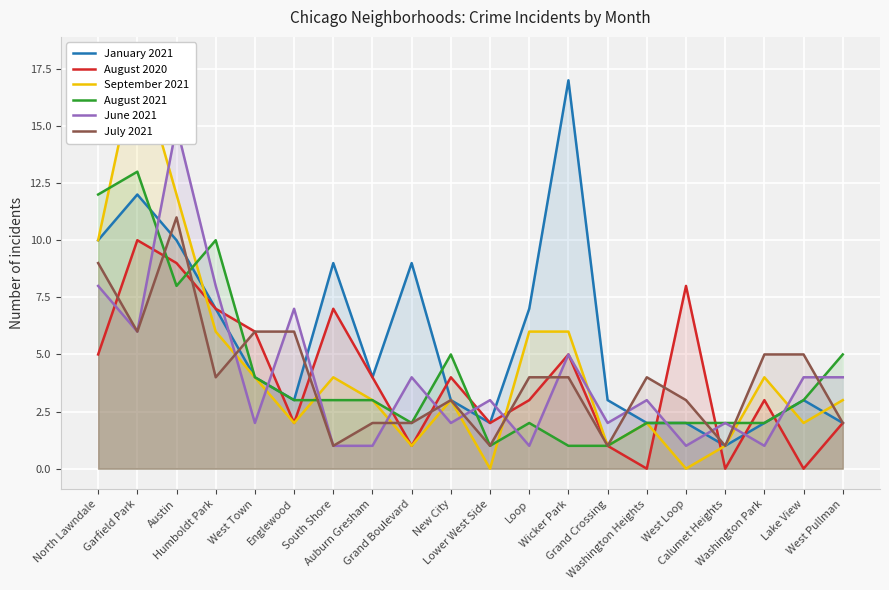

What are all the series names shown in the legend?

January 2021, August 2020, September 2021, August 2021, June 2021, July 2021